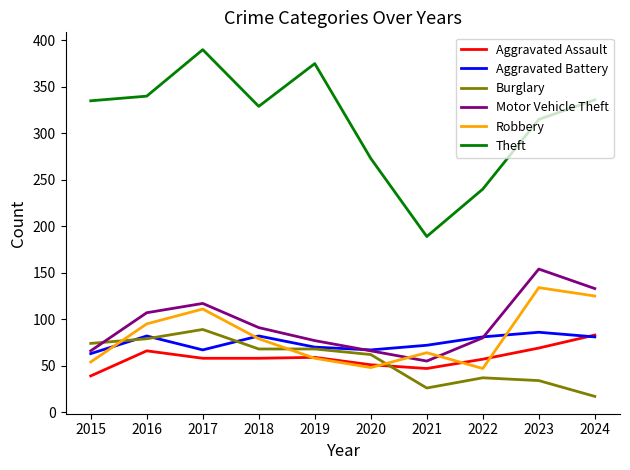

Where is the first local maximum for Robbery?

2017